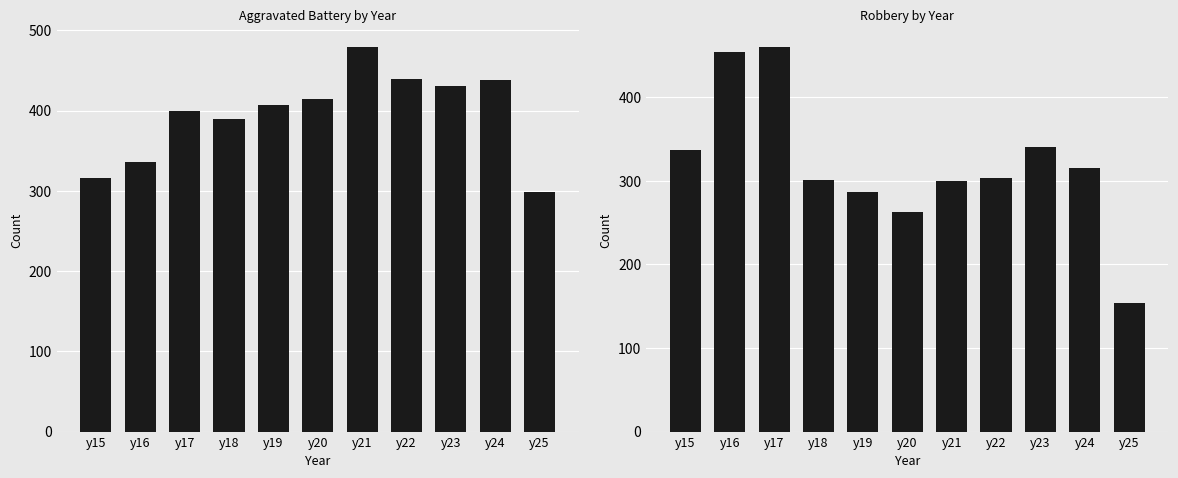

What is the greatest value displayed?

479